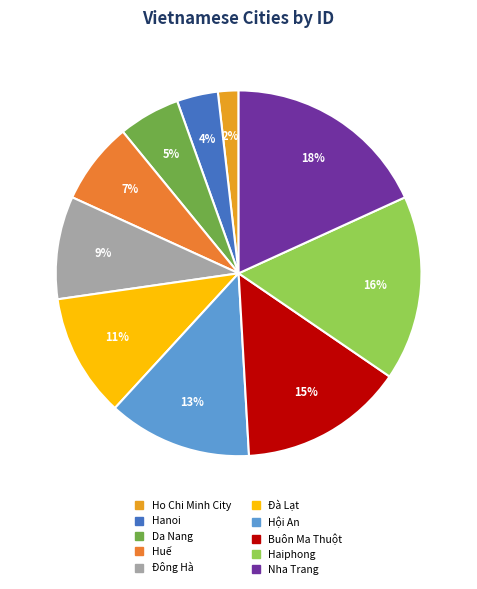

Rank the categories by value from lowest to highest.

Ho Chi Minh City, Hanoi, Da Nang, Huế, Đông Hà, Đà Lạt, Hội An, Buôn Ma Thuột, Haiphong, Nha Trang